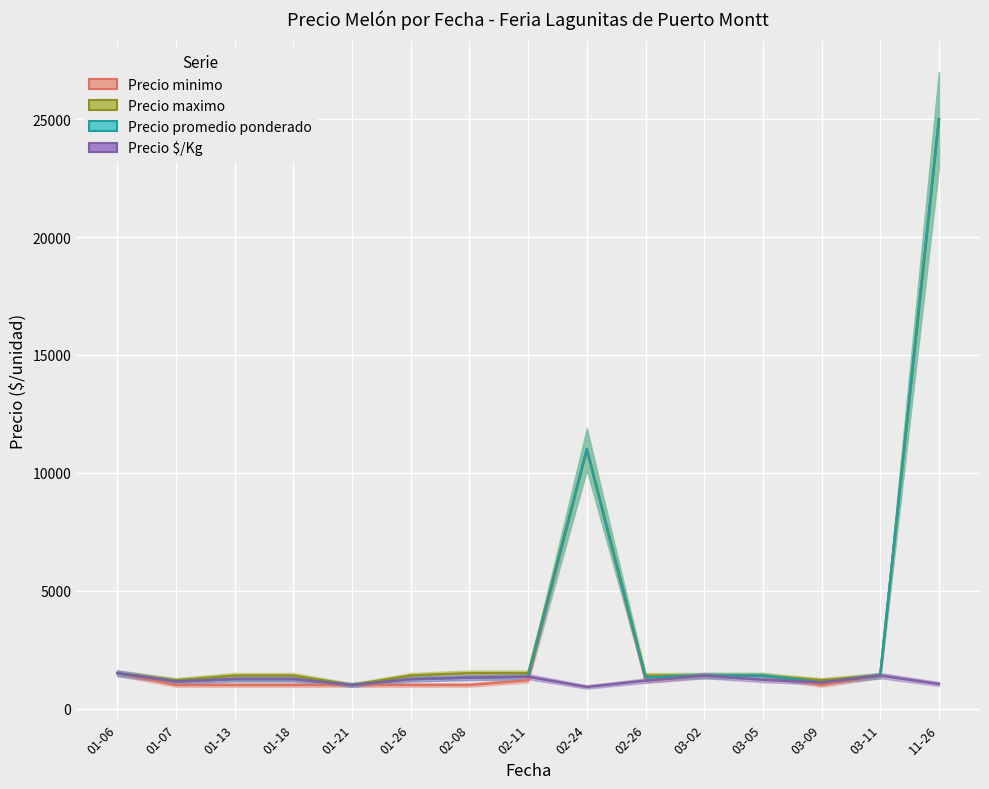

True or false: Precio $/Kg has more than 0 interior local peaks.

True